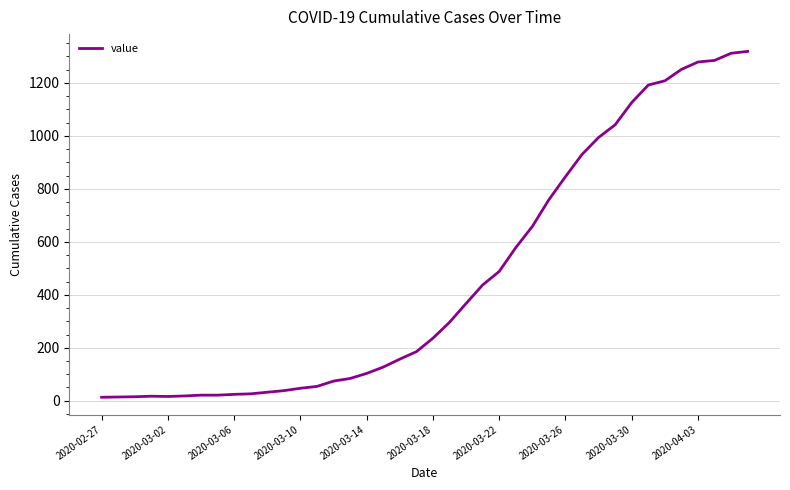

What is the difference between the second highest and second lowest values?

1298